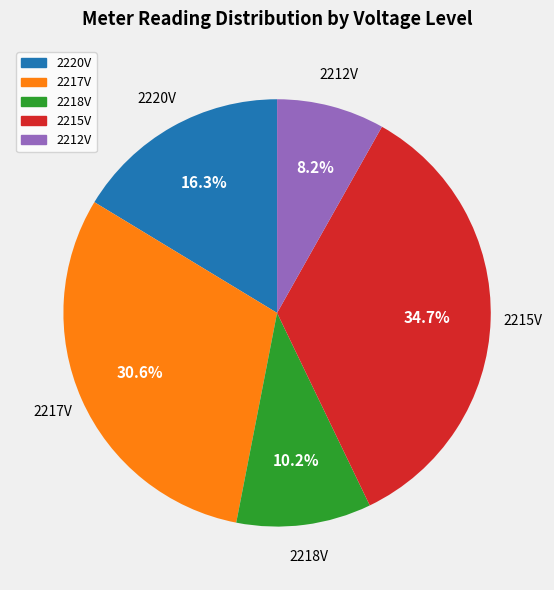

Is there a majority slice in this chart?

No